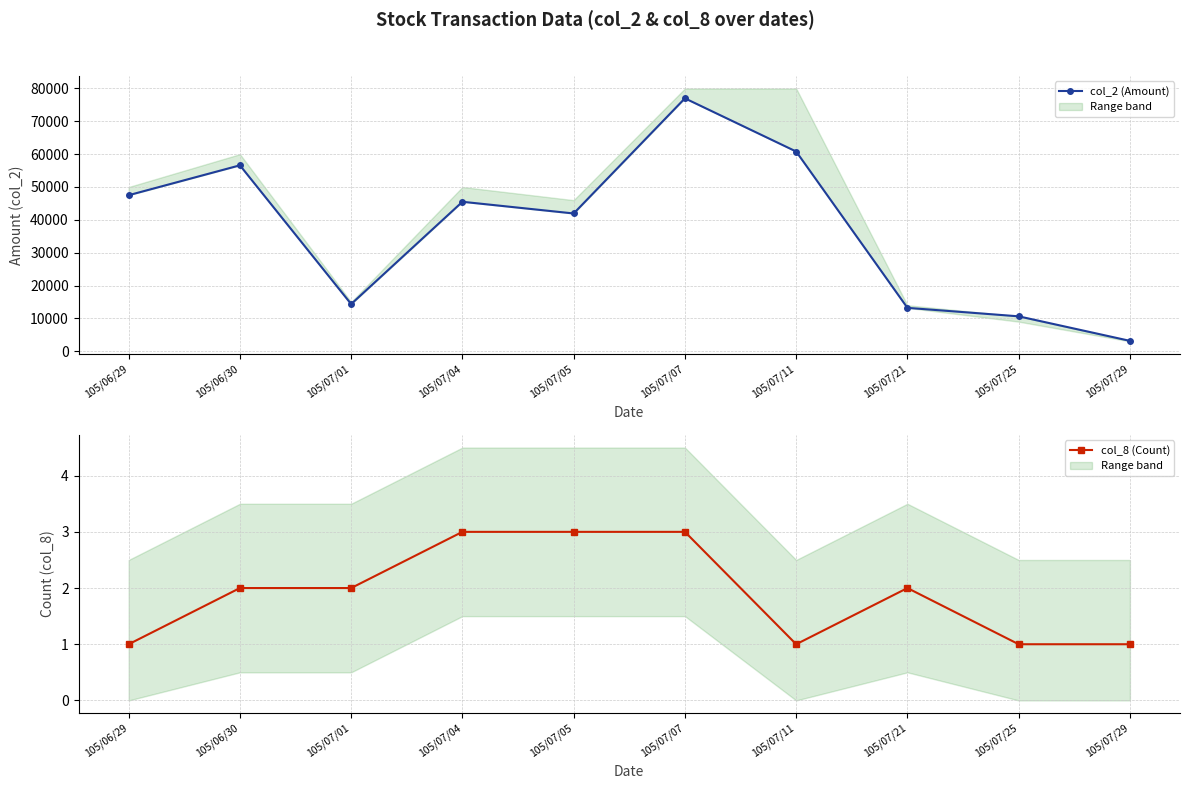

How many interior local peaks does the col_8 (Count) series have?

1